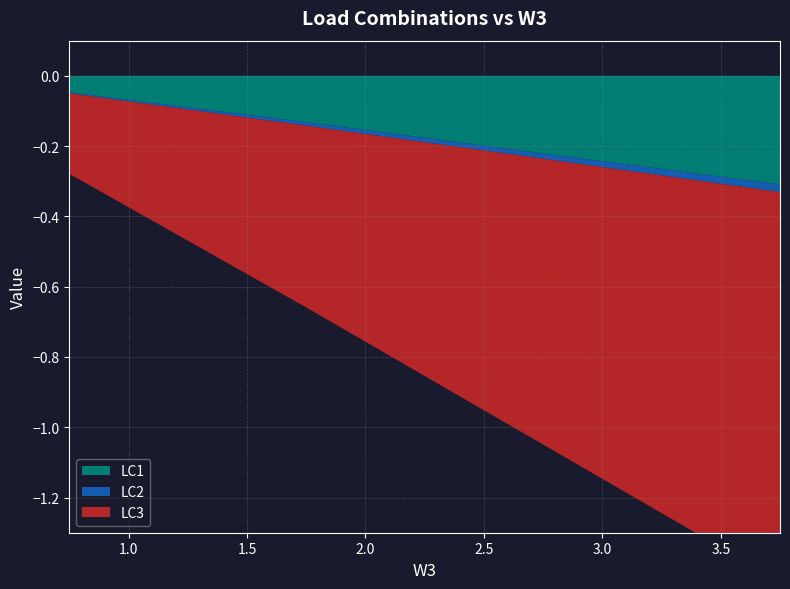

Which series has the largest range (max minus min)?

LC3